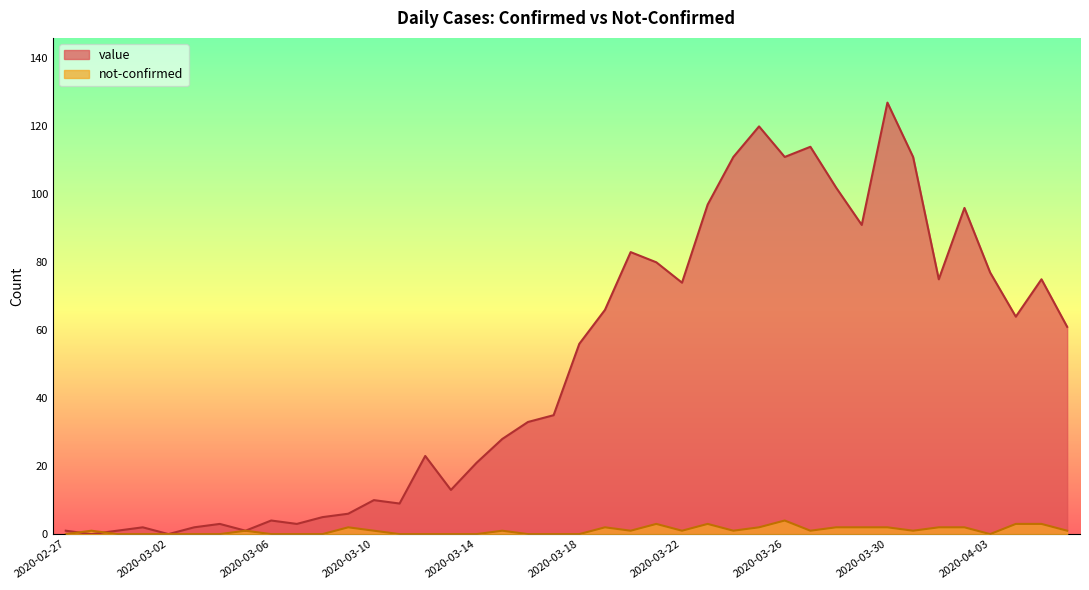

What position from the right is 2020-03-05?

33